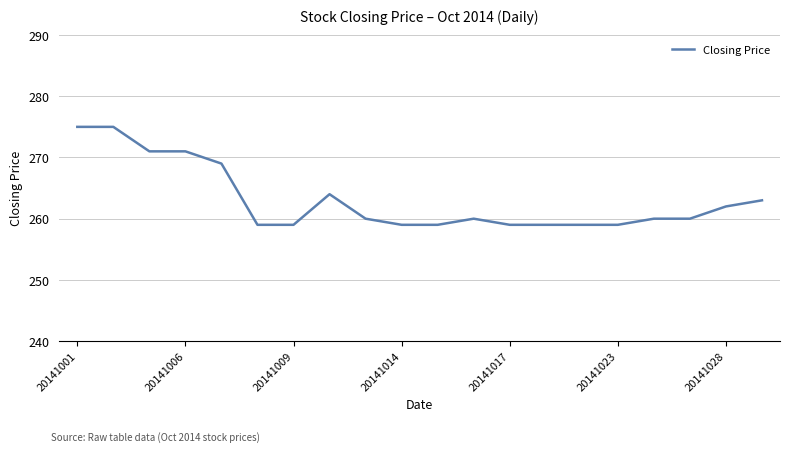

What is the minimum value shown in the chart?

259